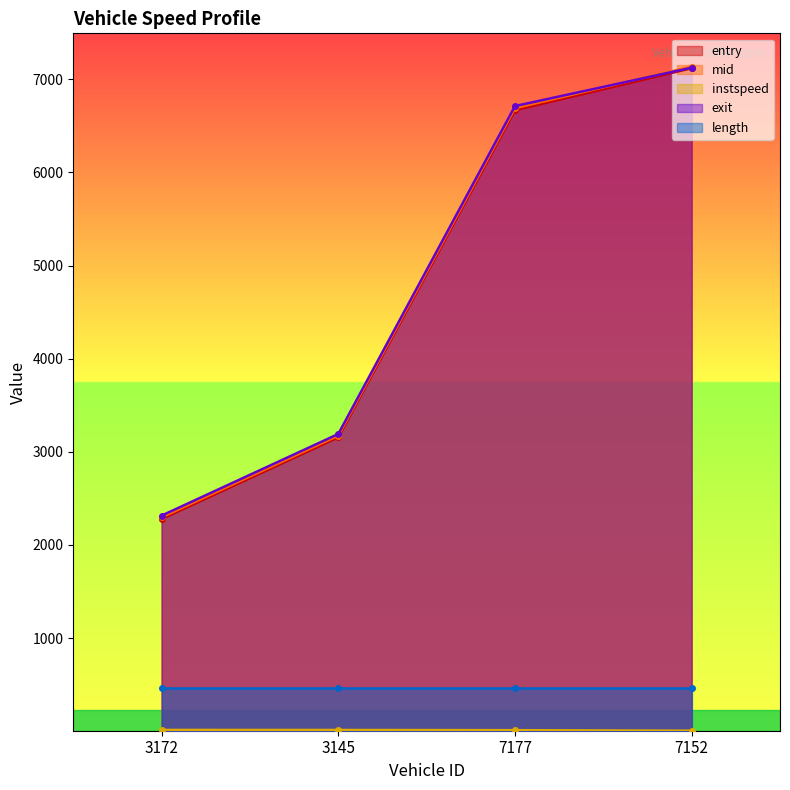

List the labels in order of exit value, smallest first.

3172, 3145, 7177, 7152